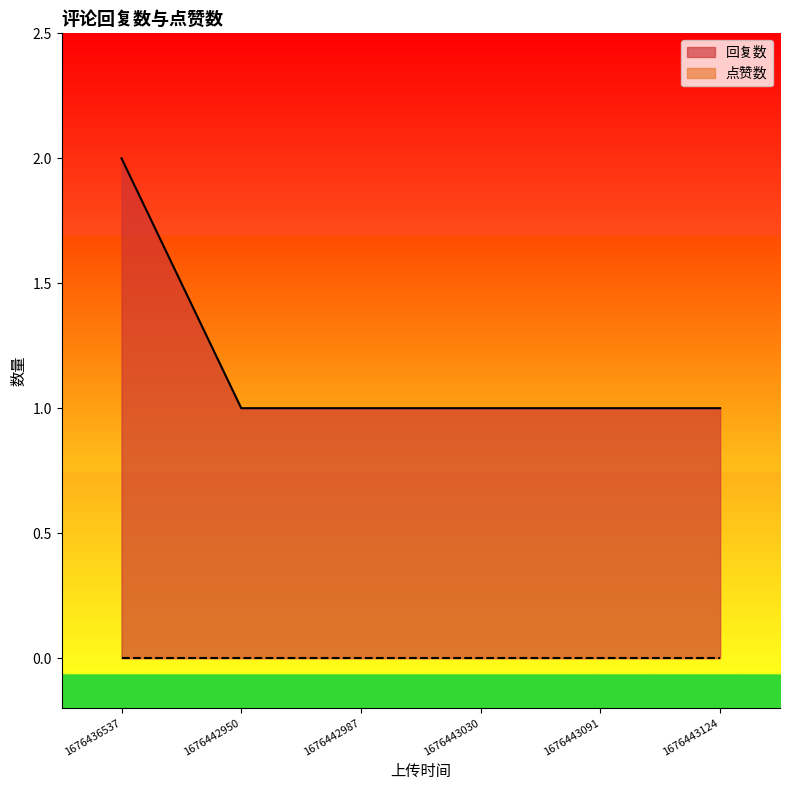

Does the chart display data point markers on the line(s)?

No